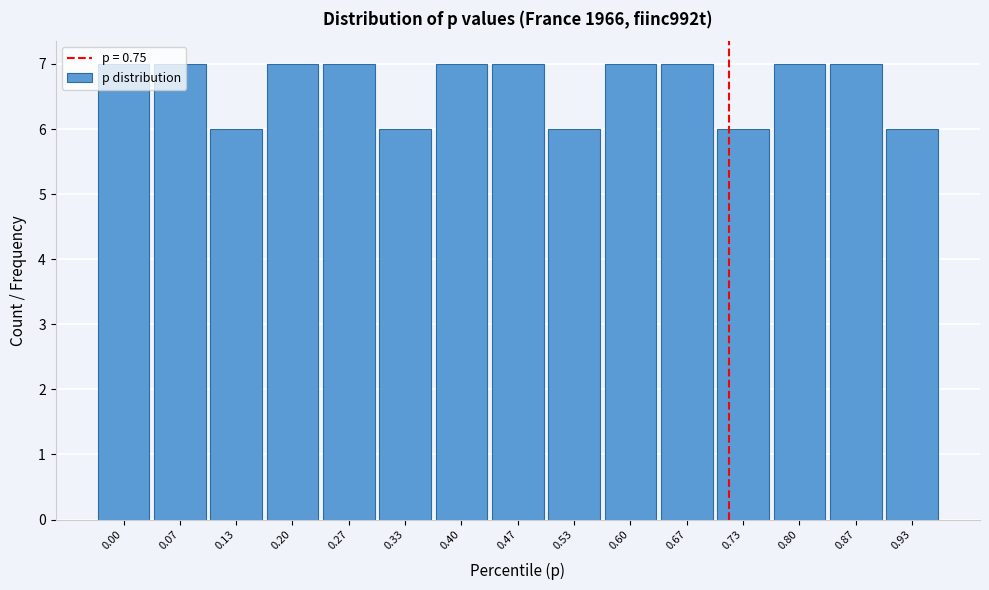

True or false: the data shows 4 at 0.00.

False